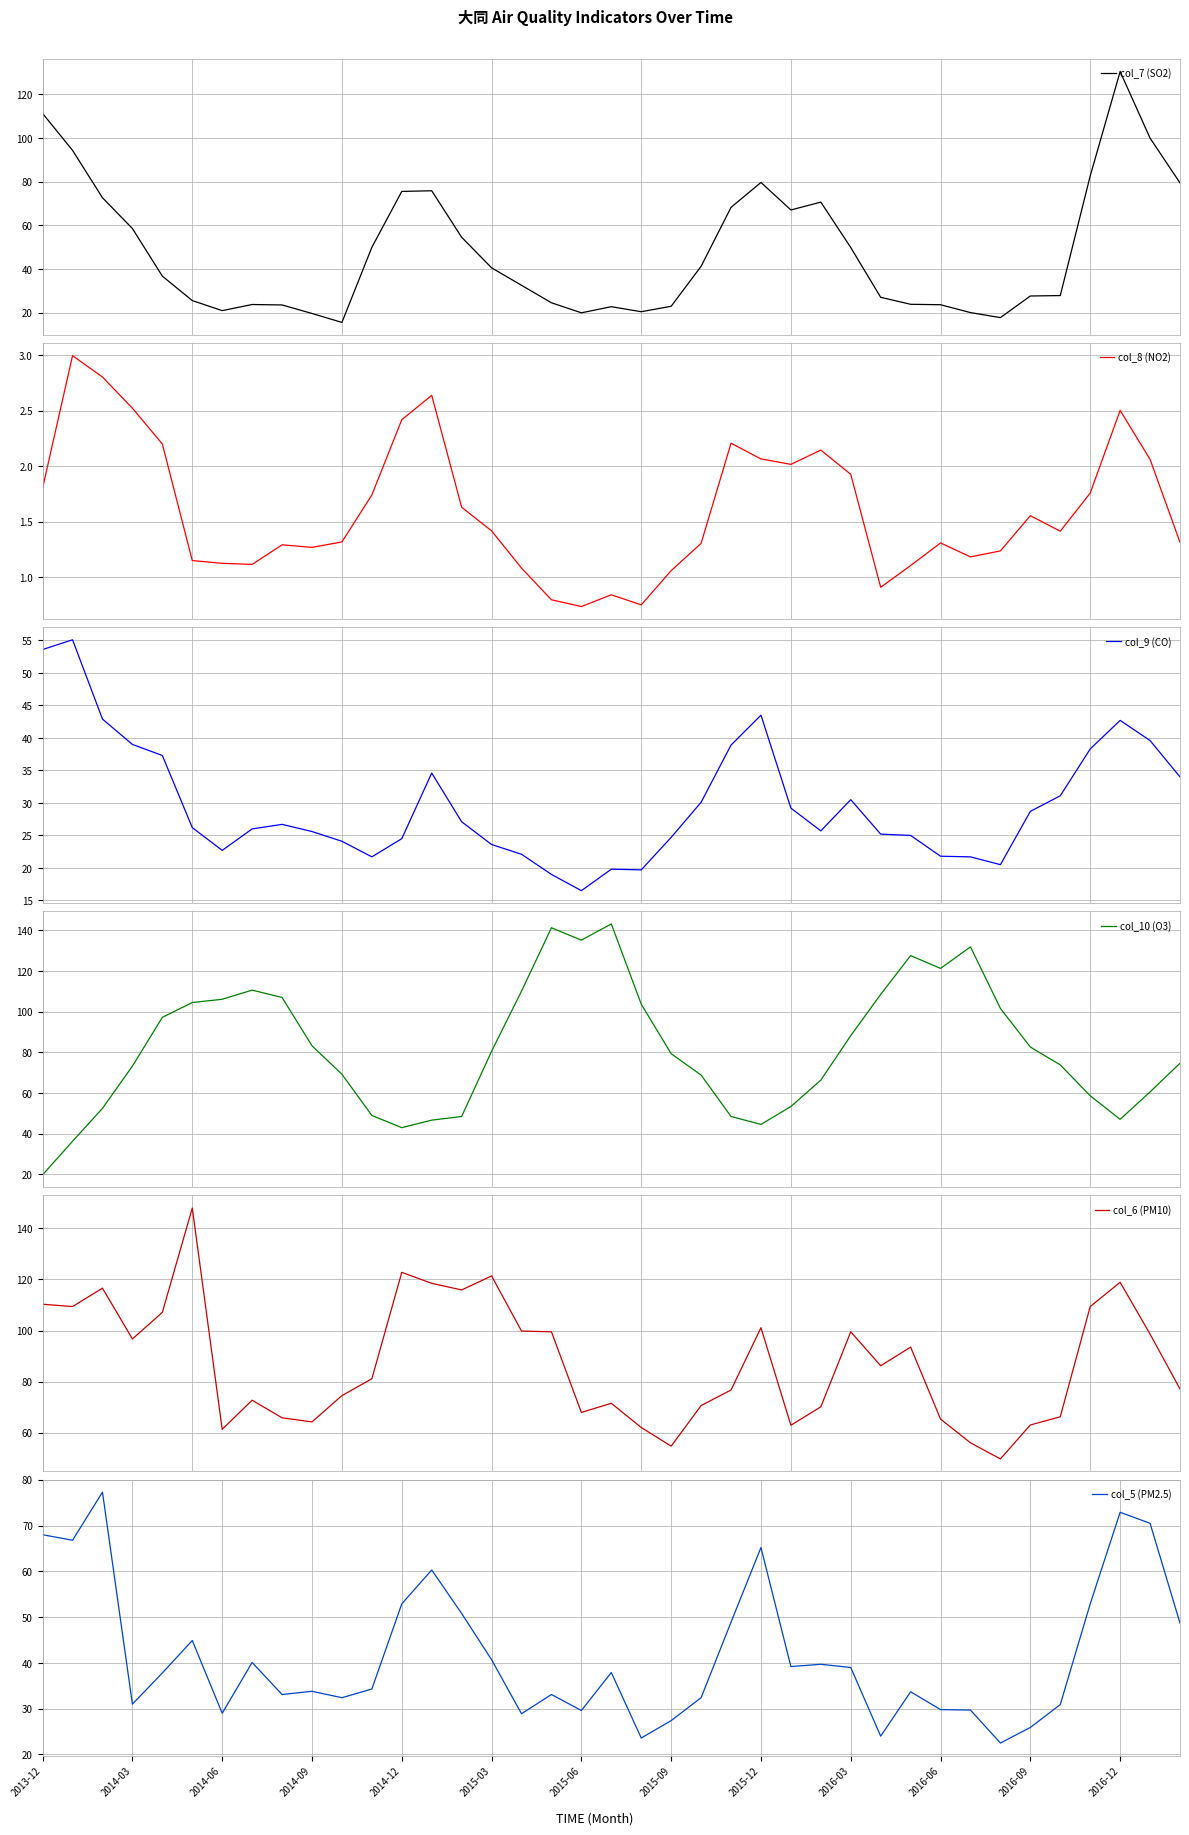

Reading left to right, transcribe all the data shown in this chart.

col_7 (SO2): 111.3	94.4	72.7	58.6	36.8	25.6	21.0	23.8	23.6	19.7	15.6	50.0	75.6	75.9	54.6	40.6	32.6	24.6	20.0	22.8	20.5	23.0	41.3	68.3	79.7	67.1	70.7	49.9	27.1	23.9	23.7	20.1	17.8	27.7	27.9	82.7	130.5	100.0	79.5
col_8 (NO2): 1.8	3.0	2.8	2.5	2.2	1.1	1.1	1.1	1.3	1.3	1.3	1.7	2.4	2.6	1.6	1.4	1.1	0.8	0.7	0.8	0.7	1.1	1.3	2.2	2.1	2.0	2.1	1.9	0.9	1.1	1.3	1.2	1.2	1.6	1.4	1.8	2.5	2.1	1.3
col_9 (CO): 53.6	55.1	42.9	39.0	37.3	26.2	22.7	26.0	26.7	25.6	24.1	21.7	24.5	34.6	27.1	23.6	22.1	19.0	16.5	19.8	19.7	24.7	30.1	38.9	43.5	29.2	25.7	30.5	25.2	25.0	21.8	21.7	20.5	28.7	31.1	38.3	42.7	39.6	34.0
col_10 (O3): 19.7	36.2	52.4	73.2	97.2	104.5	106.1	110.6	107.0	83.2	69.2	48.9	42.9	46.6	48.4	80.5	110.1	141.3	135.2	143.2	103.7	79.3	68.8	48.4	44.5	53.3	66.3	88.2	108.5	127.6	121.3	131.9	101.6	82.6	73.8	58.6	47.0	60.5	74.6
col_6 (PM10): 110.3	109.4	116.6	96.7	107.1	148.0	61.3	72.7	65.8	64.2	74.5	81.1	122.8	118.5	115.9	121.4	99.8	99.5	67.9	71.5	62.0	54.7	70.6	76.7	101.1	62.9	70.1	99.5	86.2	93.5	65.3	56.0	49.7	63.0	66.2	109.4	118.9	98.6	77.1
col_5 (PM2.5): 68.0	66.8	77.3	31.0	37.8	44.9	29.0	40.1	33.1	33.8	32.4	34.3	52.9	60.3	50.8	40.7	28.9	33.1	29.6	37.9	23.6	27.4	32.4	48.9	65.2	39.2	39.7	39.0	24.0	33.7	29.8	29.7	22.5	25.9	30.9	52.9	72.9	70.5	48.7